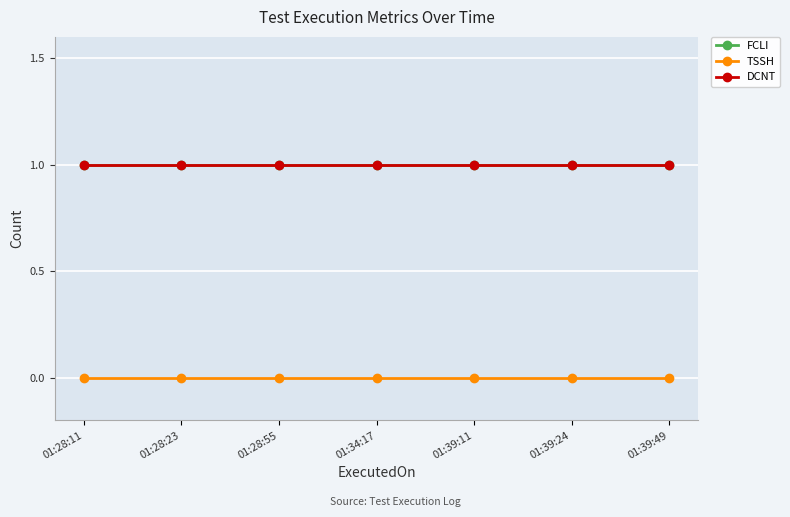

Read the DCNT value at 01:28:55.

1